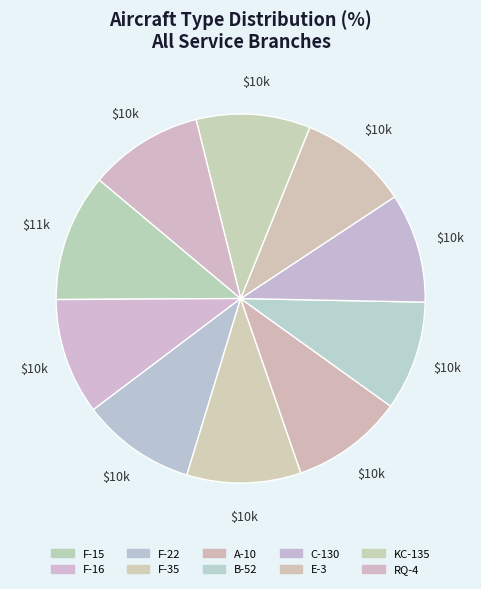

Is there any slice that represents more than half of the pie?

No